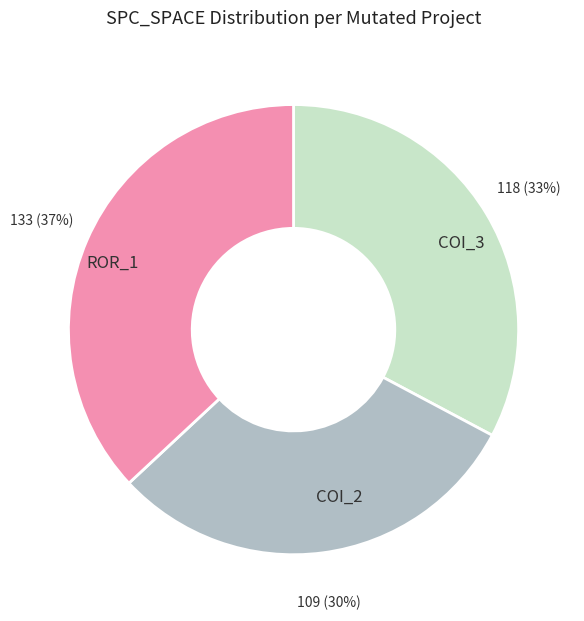

What is the ratio of the value at COI_2 to the value at ROR_1?

0.8